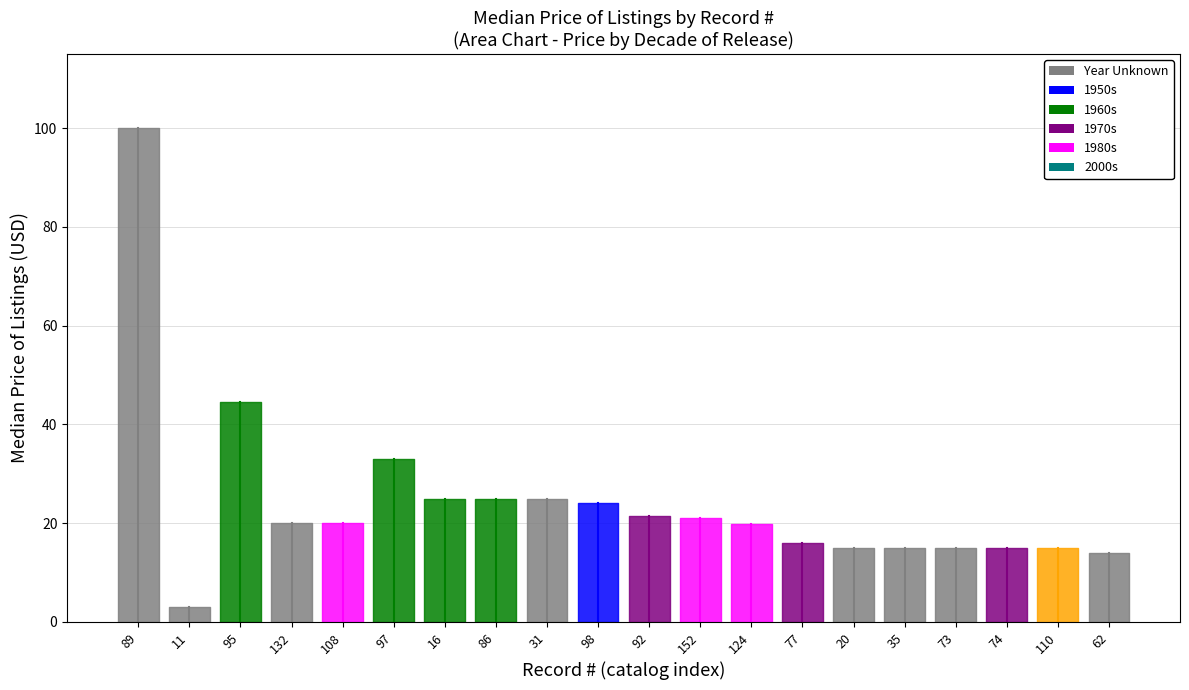

True or false: Median Price of Sold and Median Price of Listings intersect in this chart.

False